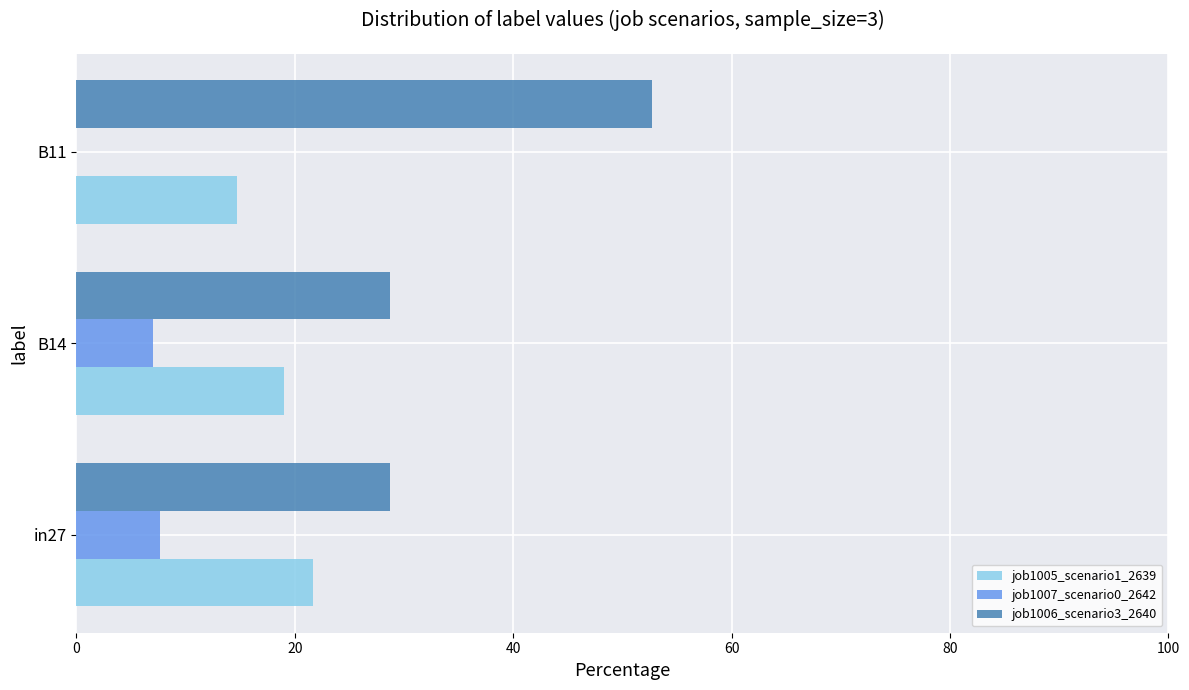

Which series has the largest total across all categories?

job1006_scenario3_2640